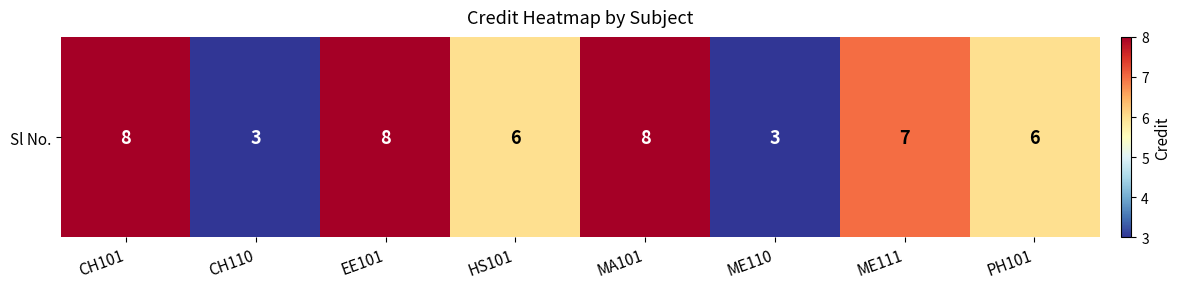

Rank the categories by value from highest to lowest.

CH101, EE101, MA101, ME111, HS101, PH101, CH110, ME110